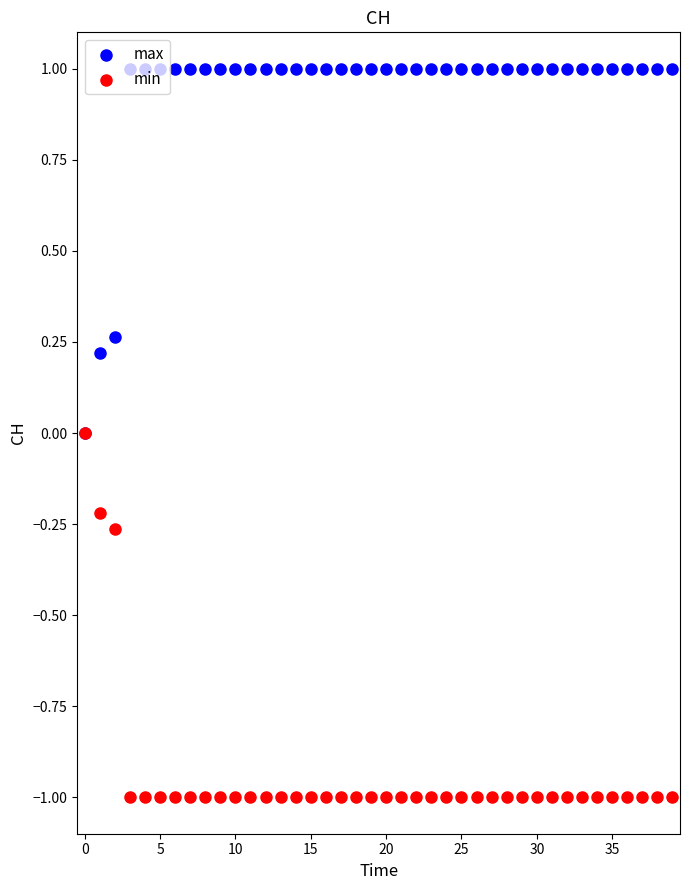

Which series reaches the maximum Y coordinate?

max